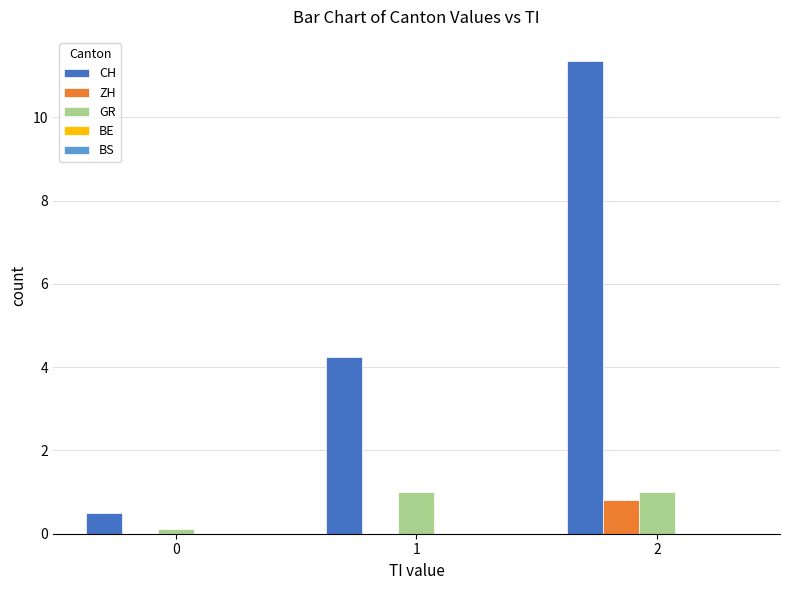

What is the highest value of the CH series?

11.4